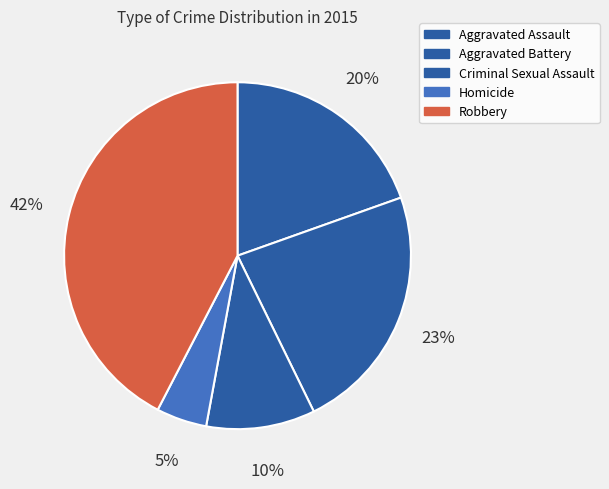

What portion of the pie excludes Robbery?

57.6%